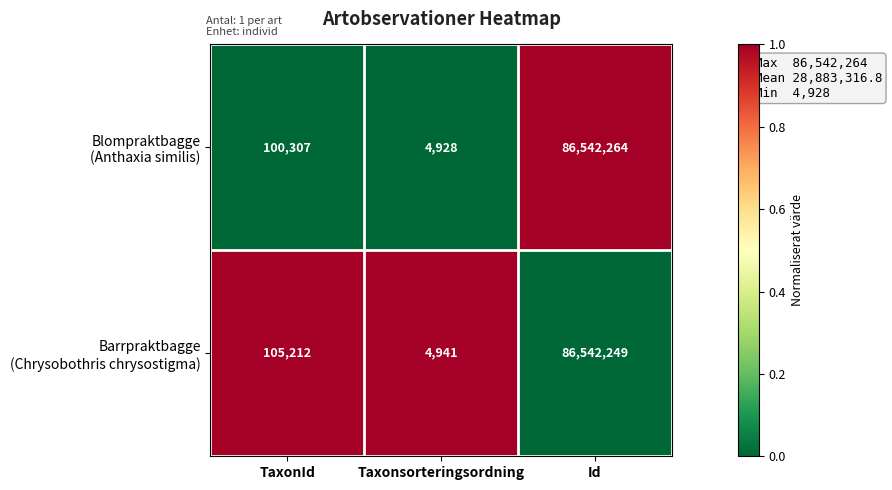

At which category is the sum across all series the highest?

Id